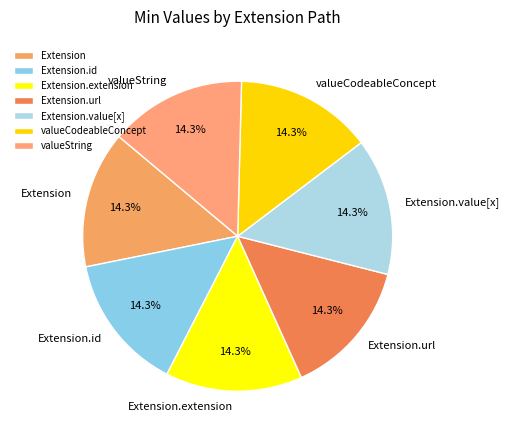

To the nearest percent, what is the average slice percentage?

14%